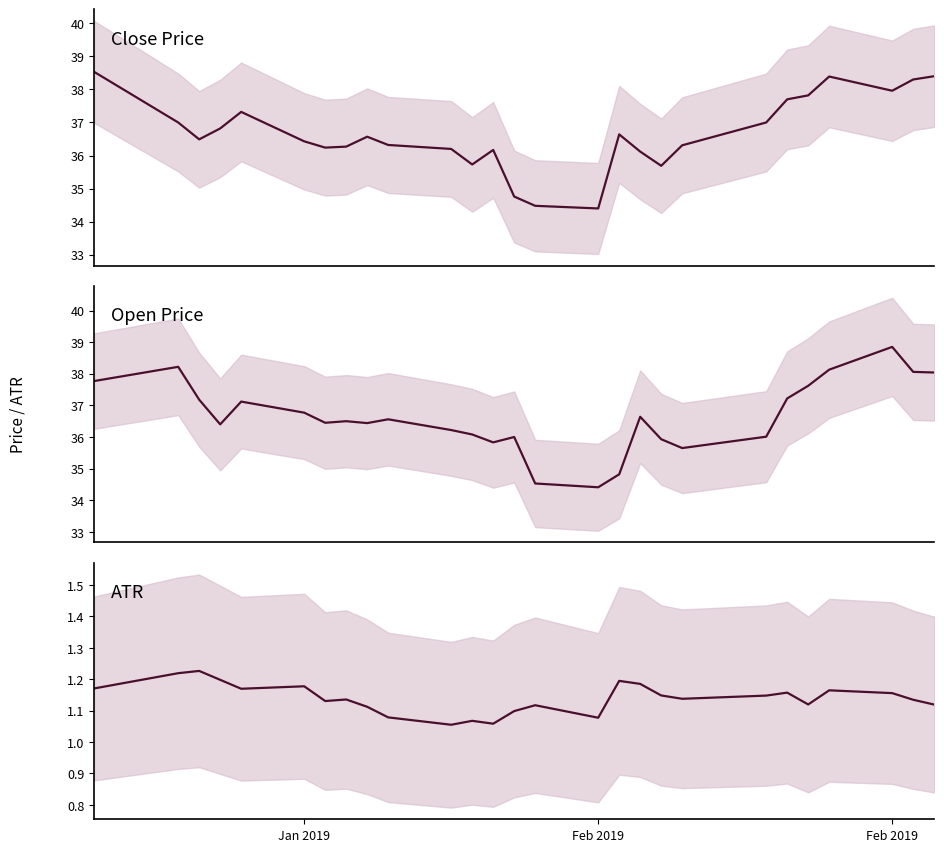

Which category has the highest value in the Close series?

Jan 2019